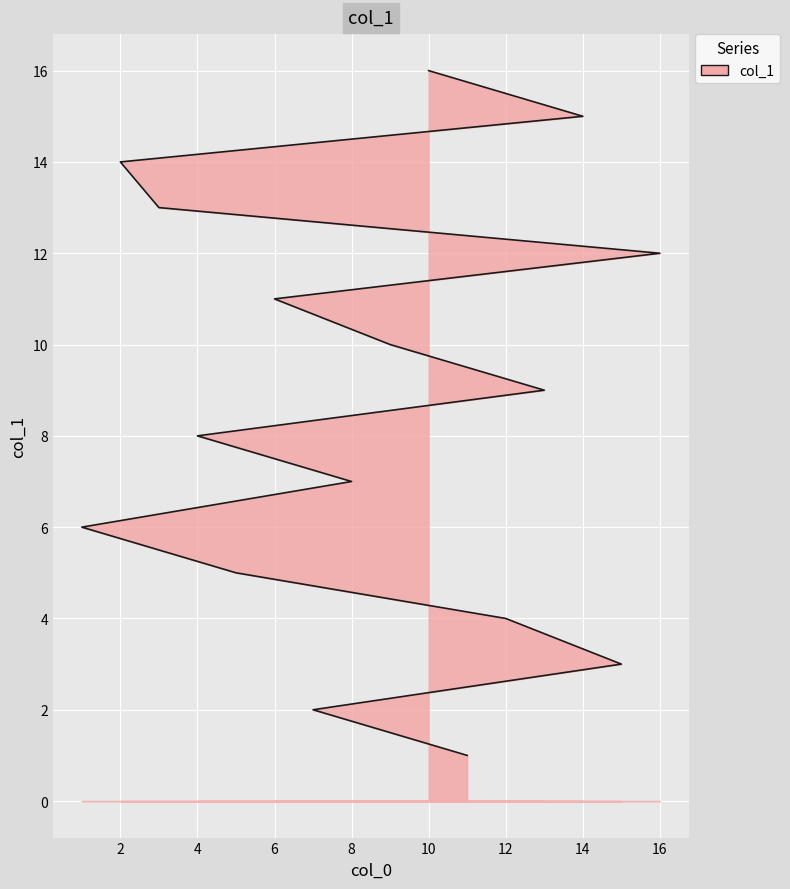

What is the maximum value shown in the chart?

16